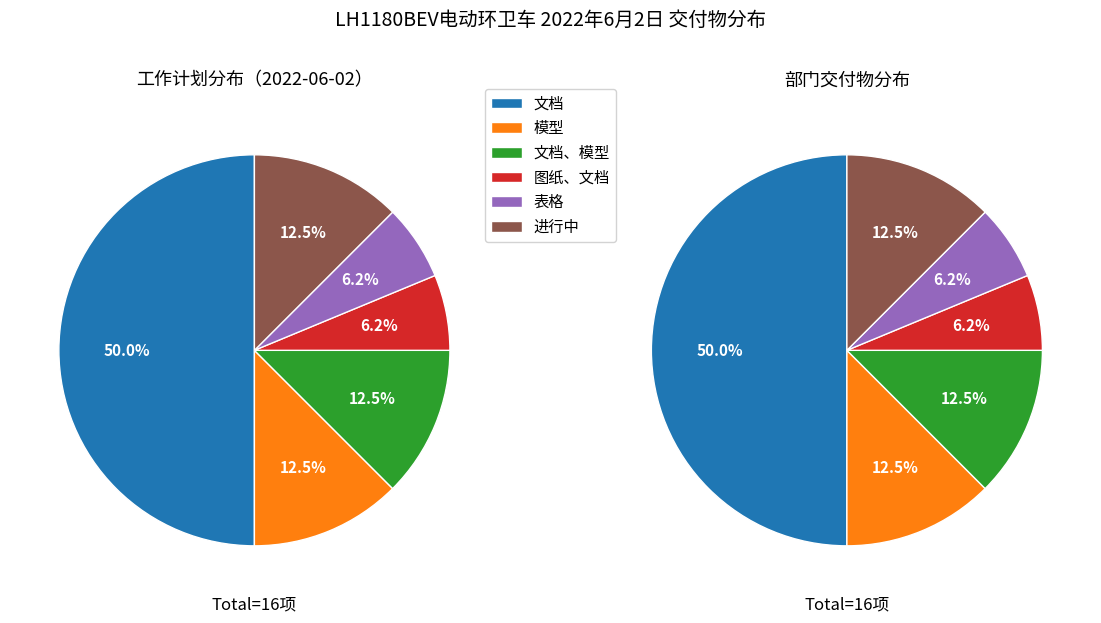

Rank the categories by value from lowest to highest.

图纸、文档, 表格, 模型, 文档、模型, 进行中, 文档